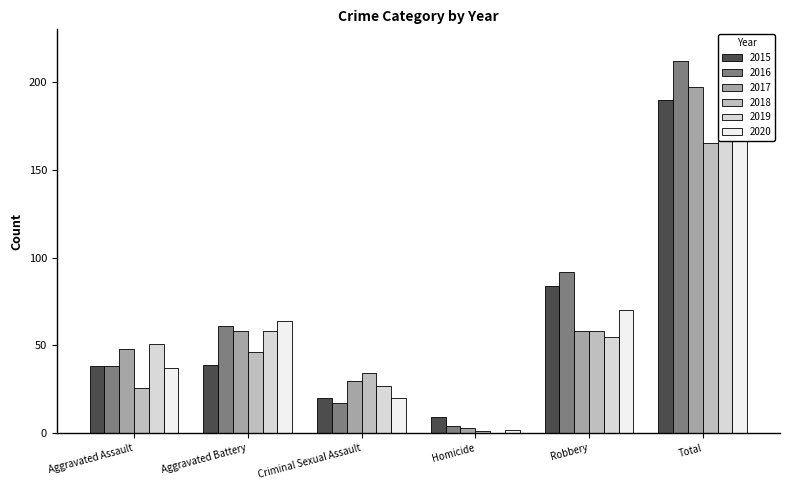

Between Aggravated Assault and Aggravated Battery, which is larger?

Aggravated Battery